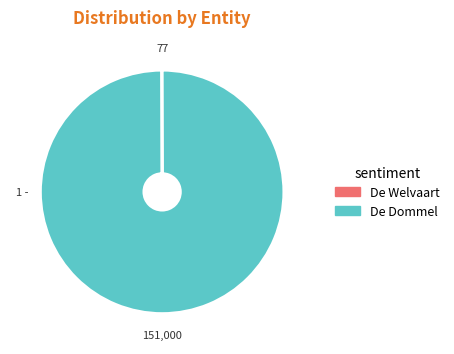

Does De Dommel account for over 50% of the chart?

Yes